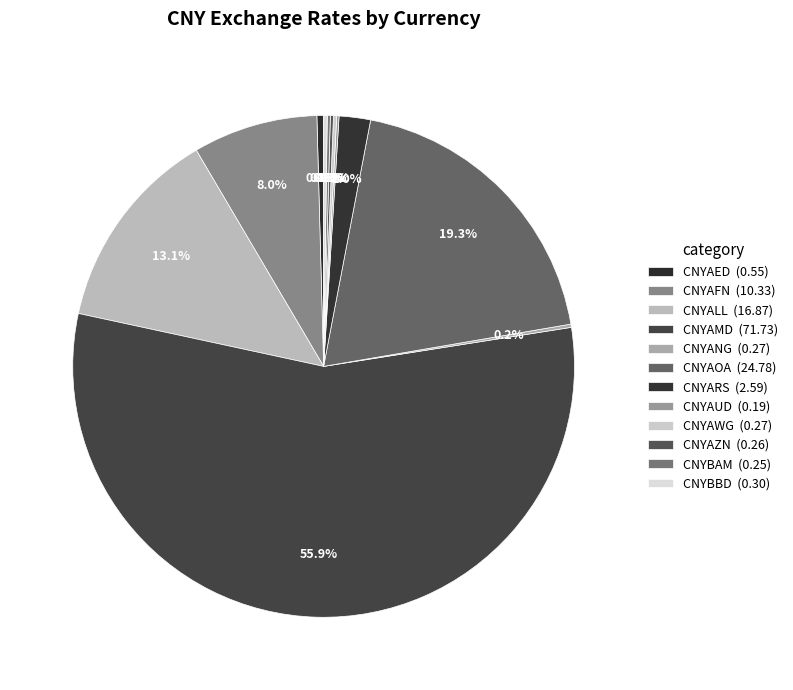

How many slices are in this pie chart?

12